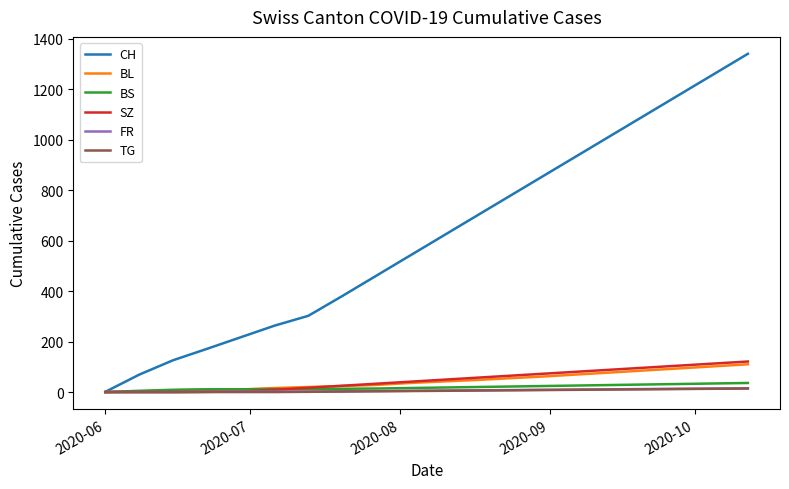

Which series has the largest range (max minus min)?

CH